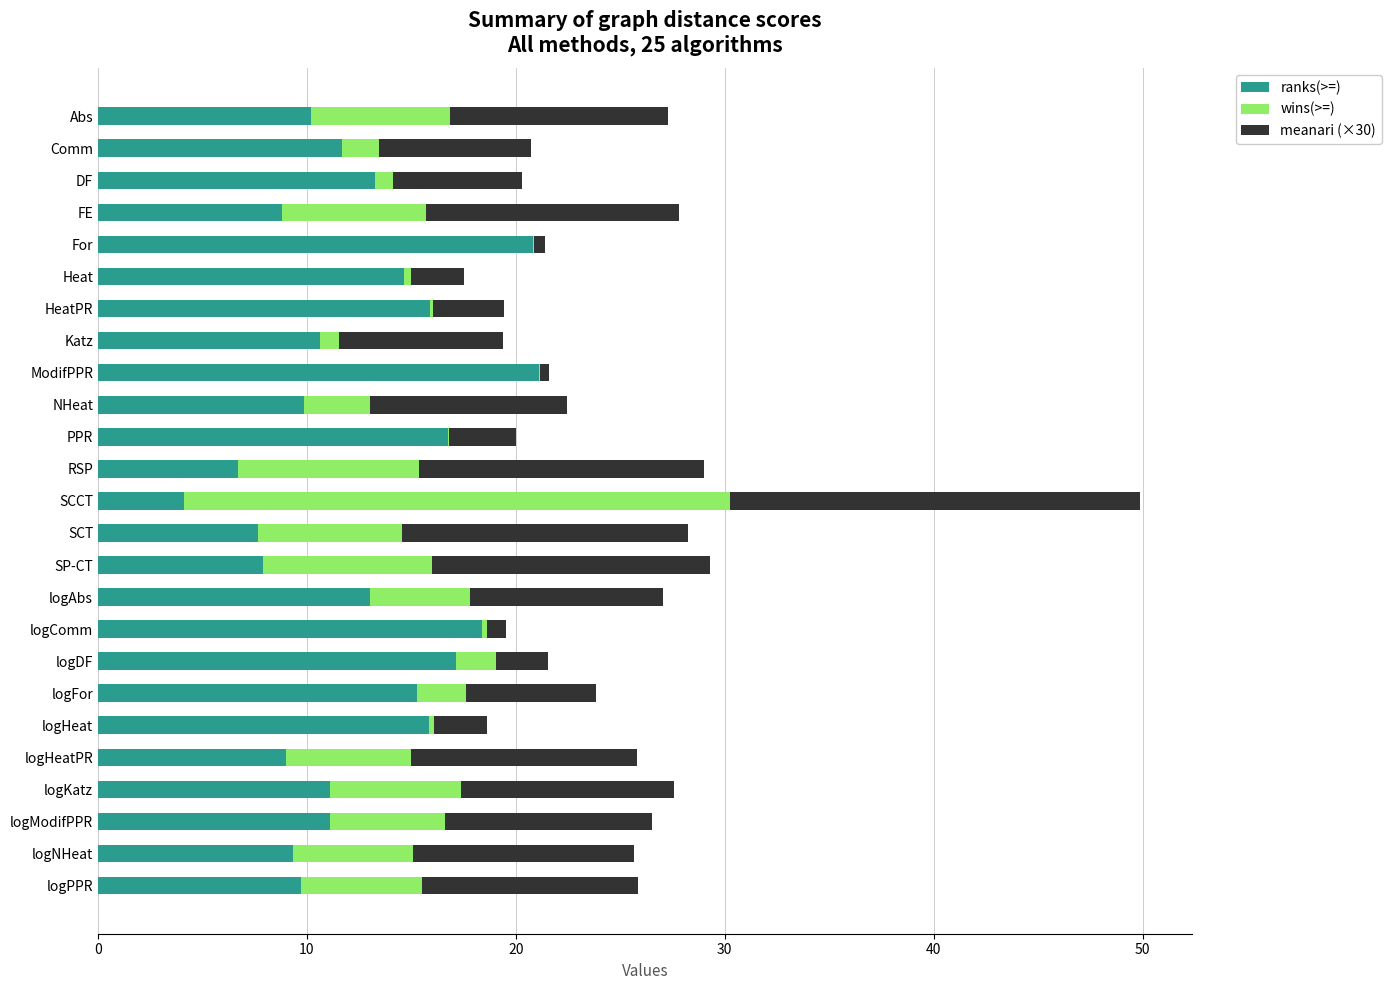

What is the highest value of the ranks(>=) series?

21.1